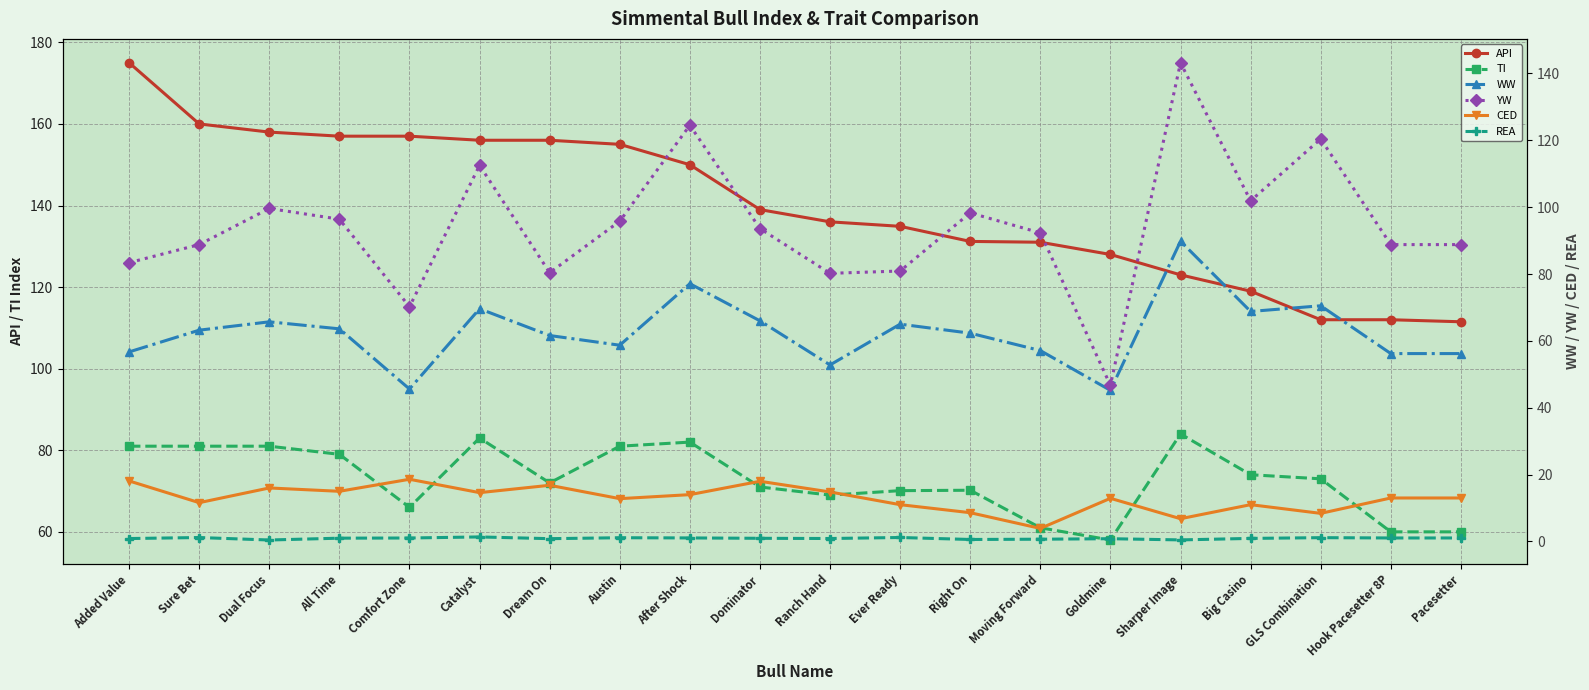

What is the lowest value of the YW series?

46.7